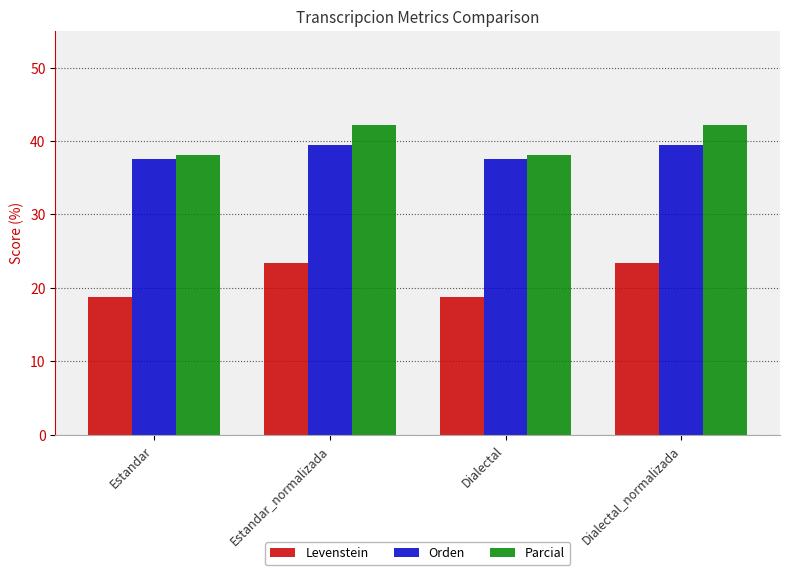

What is the label of the 2nd bar from the right?

Dialectal